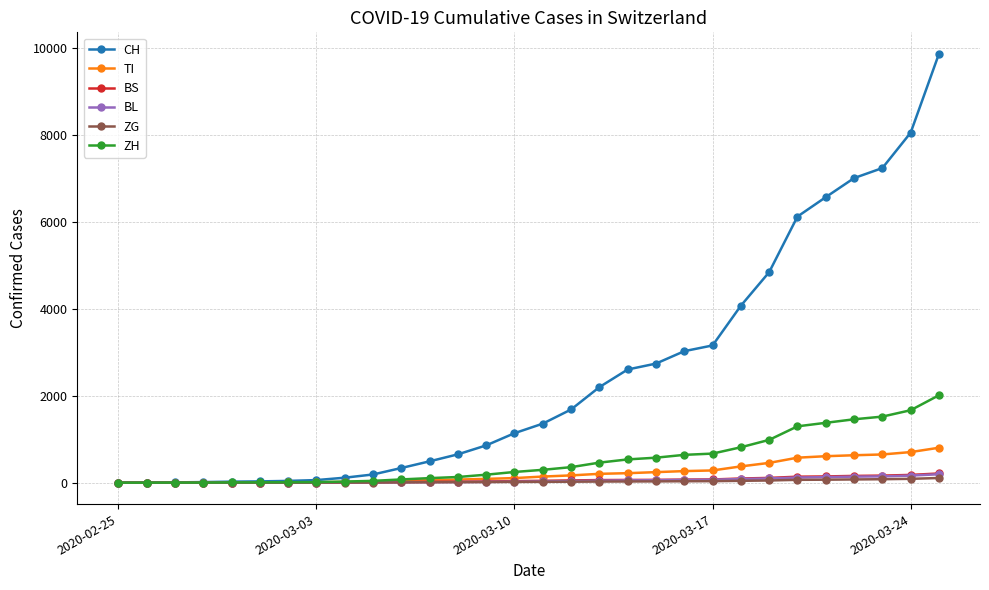

Which series has the largest total across all categories?

CH